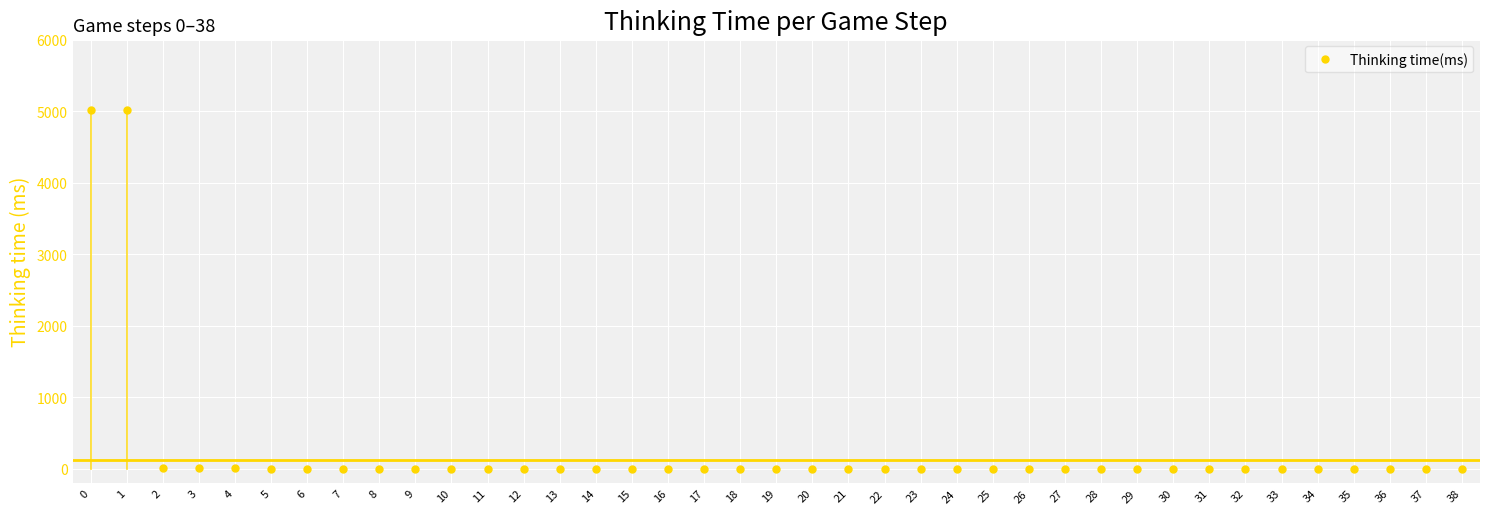

Is it true that the value at 11 is -1948?

False